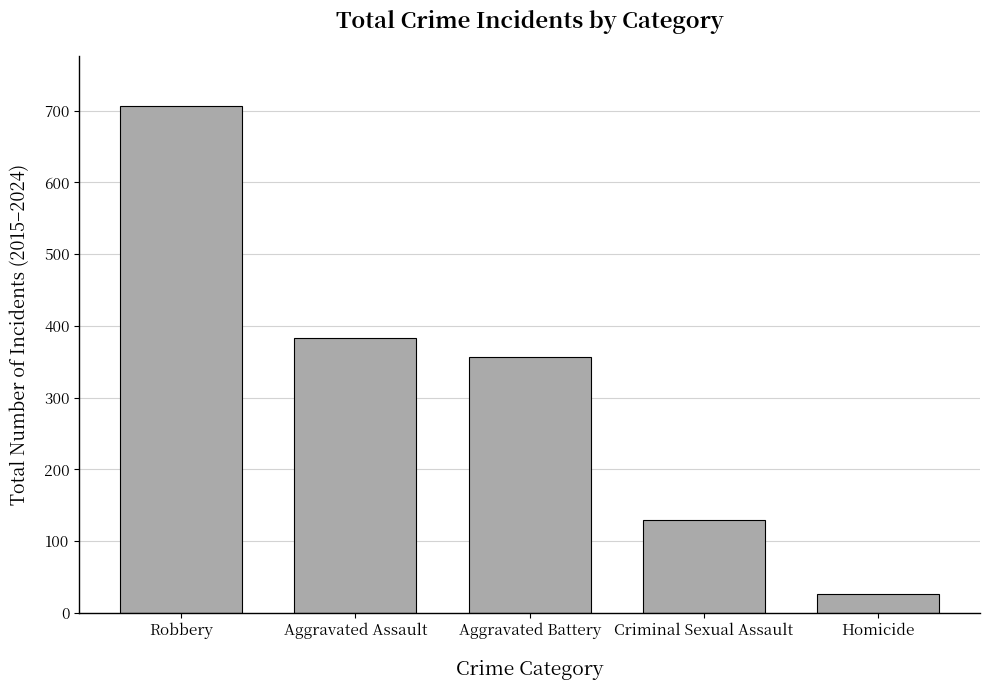

The chart shows a value of 129 at Criminal Sexual Assault. True or false?

True